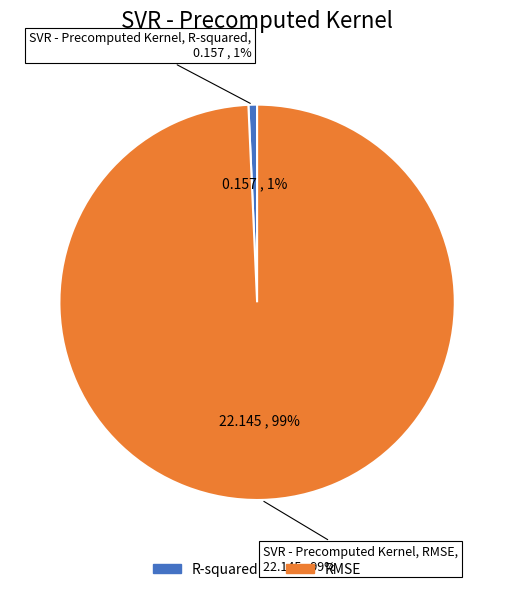

How many slices are in this pie chart?

2